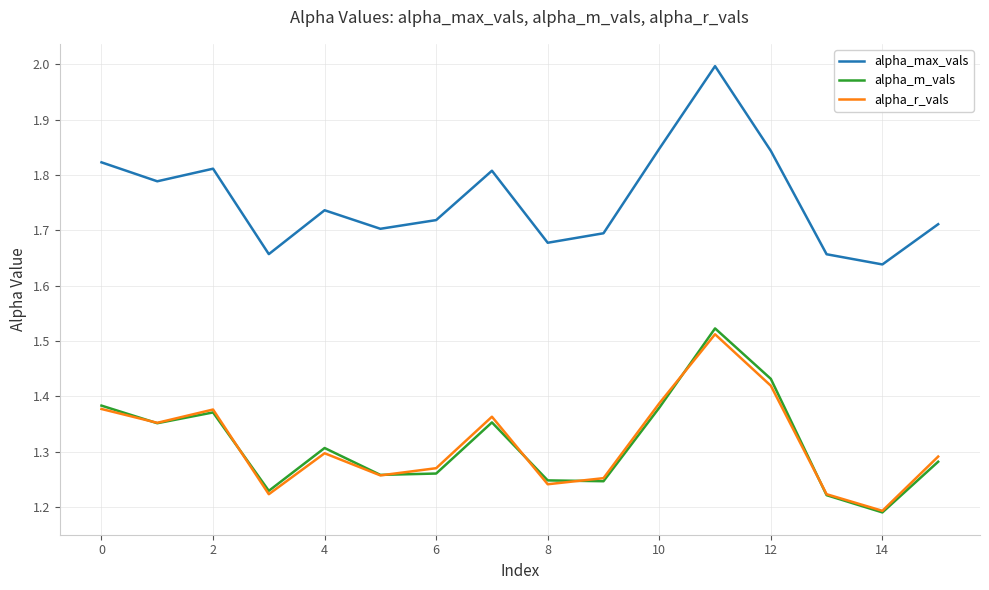

True or false: alpha_m_vals and alpha_max_vals cross at least once.

False